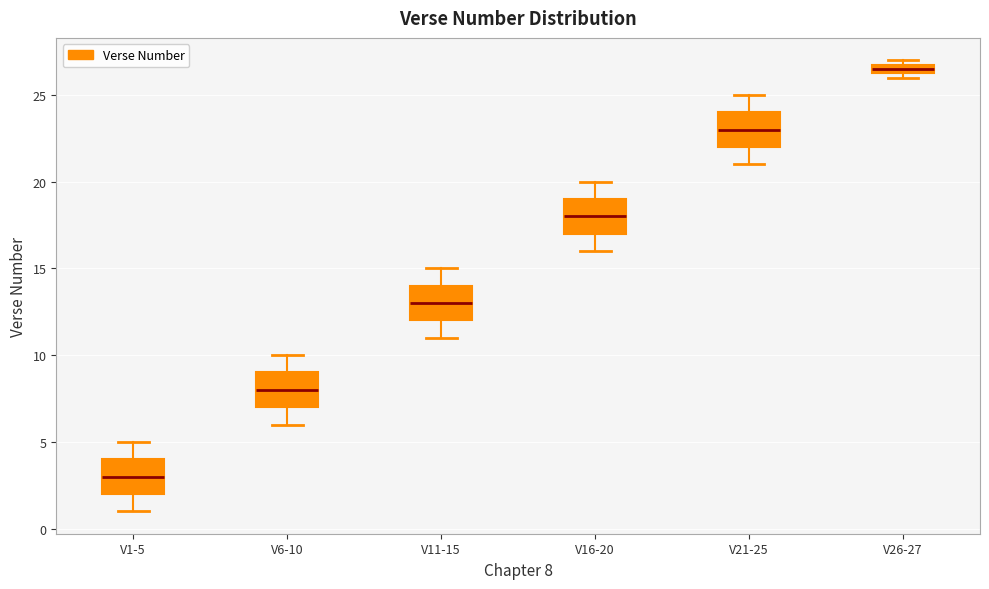

Where is the upper edge of the box for V26-27 on the y-axis? The values are not printed on the chart, so give them approximately, as read against the axis.

27.0